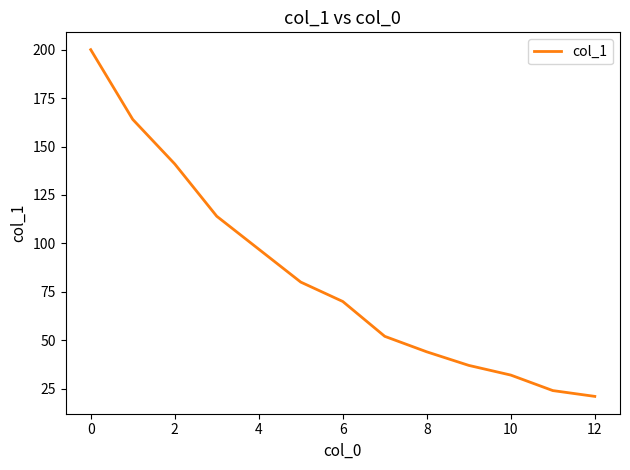

What is the greatest value displayed?

200